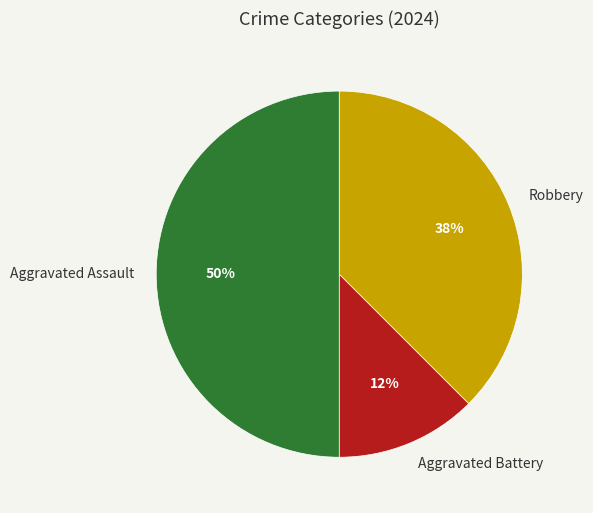

Between Aggravated Assault and Aggravated Battery, which is larger?

Aggravated Assault